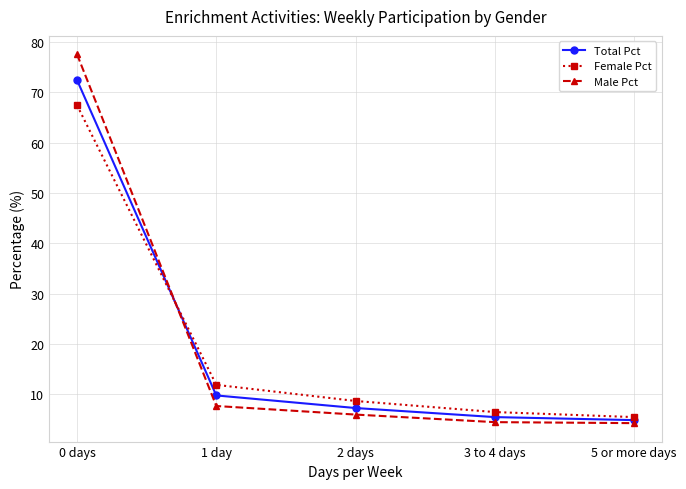

What is the smallest value displayed?

4.3